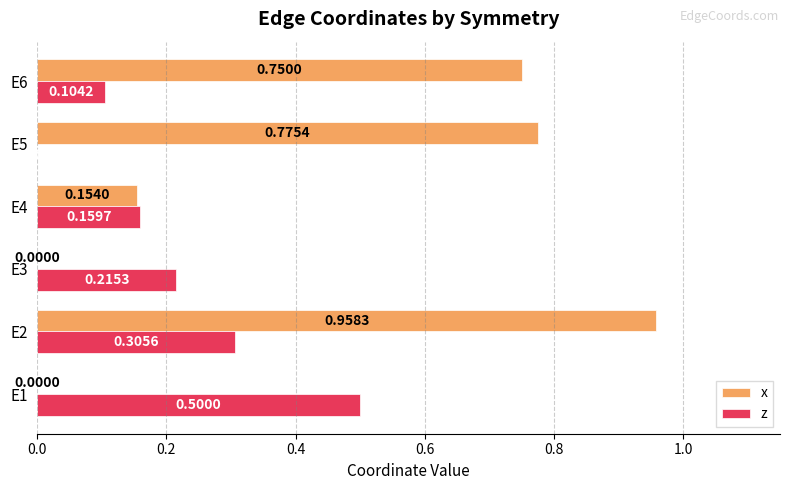

Which series has the largest total across all categories?

x